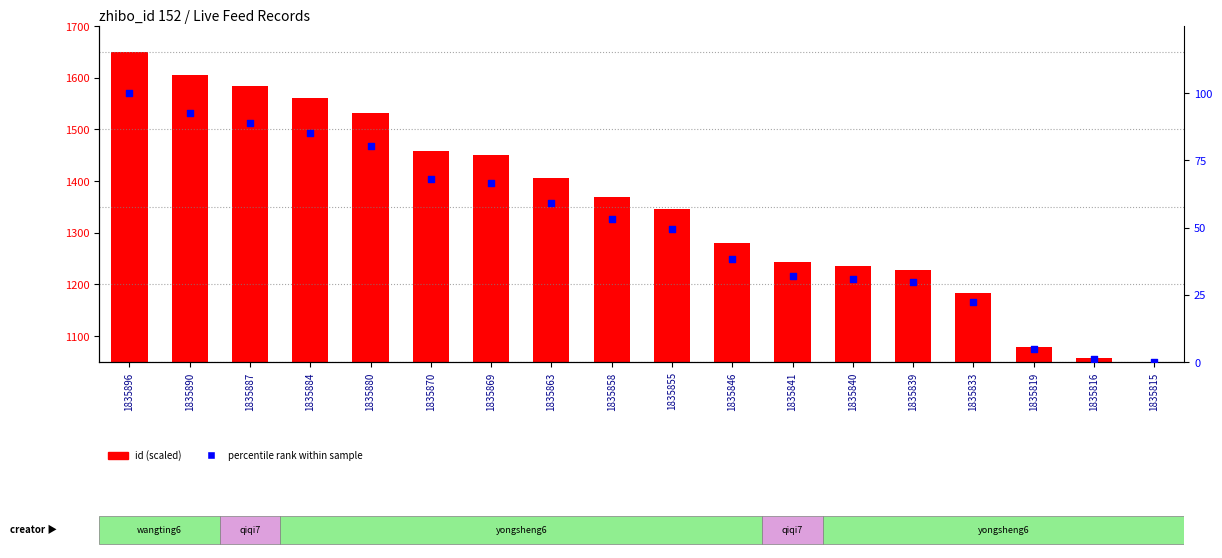

At how many categories does at least one series exceed 1240?

12